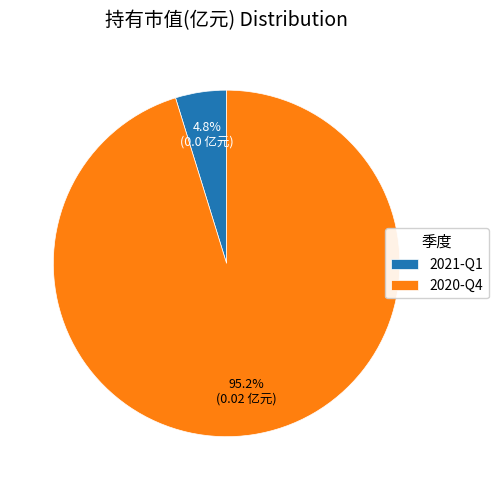

Rank the categories by value from highest to lowest.

2020-Q4, 2021-Q1